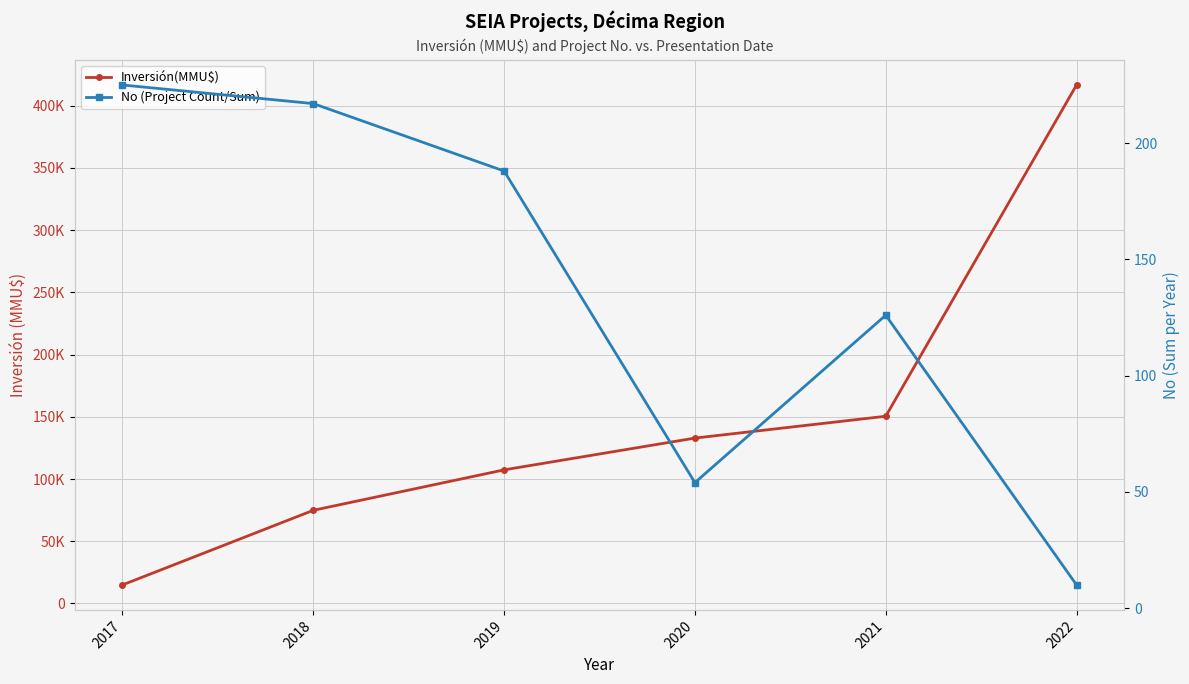

Rank the series at 2019 from lowest to highest value.

No (Project Count/Sum), Inversión(MMU$)